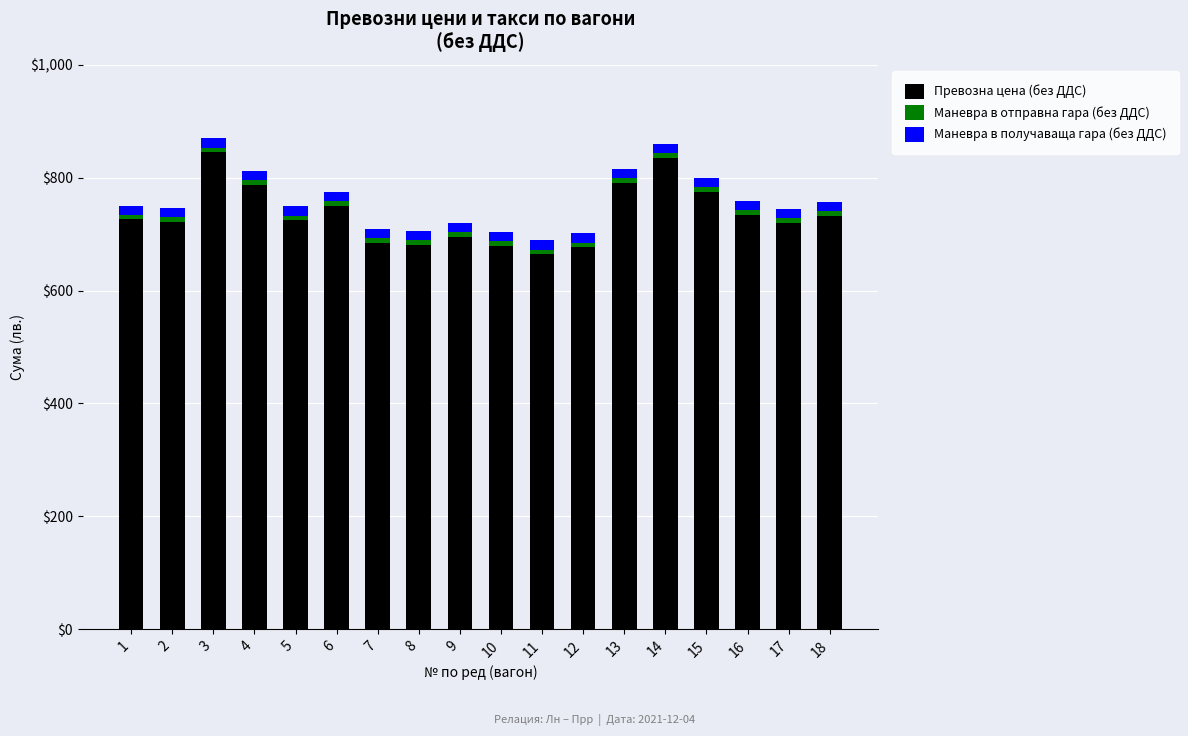

The value of Превозна цена (без ДДС) at 6 is 152.6. True or false?

False